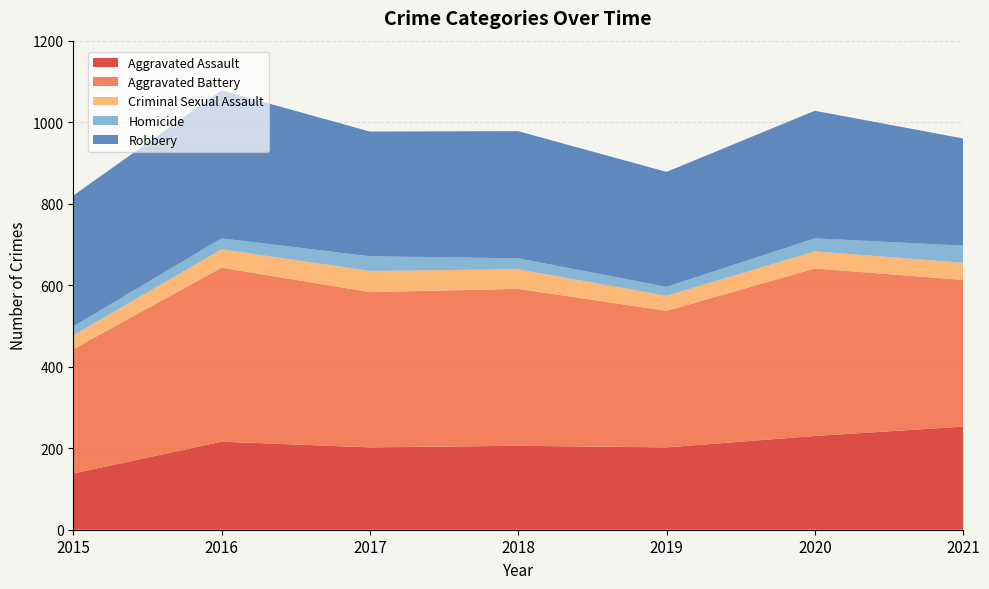

Reading left to right, what are all the values shown in this chart?

Aggravated Assault: 138	216	202	206	202	230	253
Aggravated Battery: 305	427	381	385	335	411	360
Criminal Sexual Assault: 34	45	52	48	37	42	42
Homicide: 22	27	36	27	22	32	42
Robbery: 321	363	306	312	282	313	263